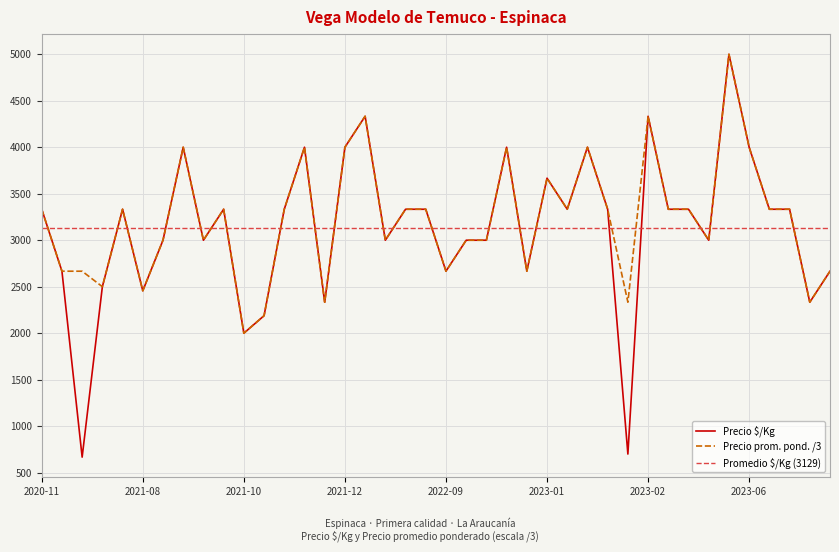

What is the highest value of the Precio prom. pond. /3 series?

5000.0